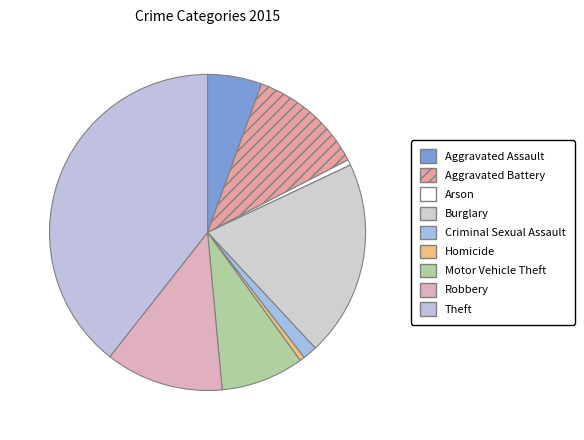

How many slices are in this pie chart?

9